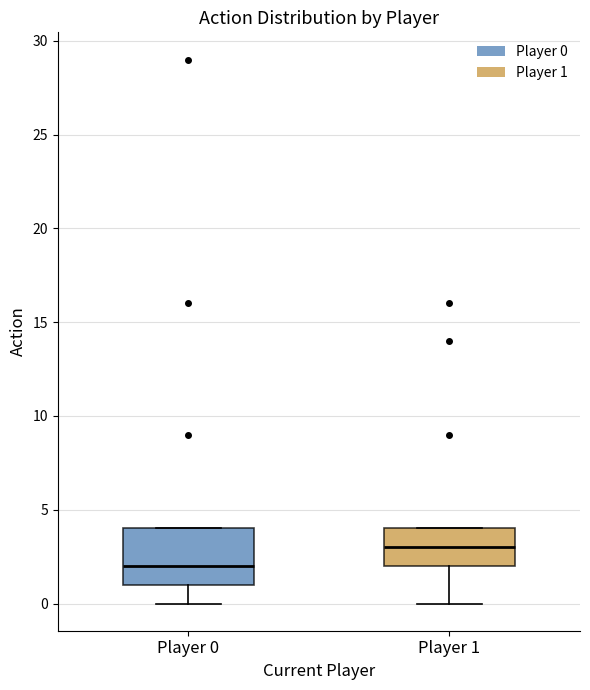

Reading left to right, read every box against the y-axis: the position of its median line, the range the box covers, and the ends of its whiskers. The values are not printed on the chart, so give them approximately, as read against the axis.

Player 0: median 2, box 1 to 4, whiskers 0 to 4
Player 1: median 3, box 2 to 4, whiskers 0 to 4